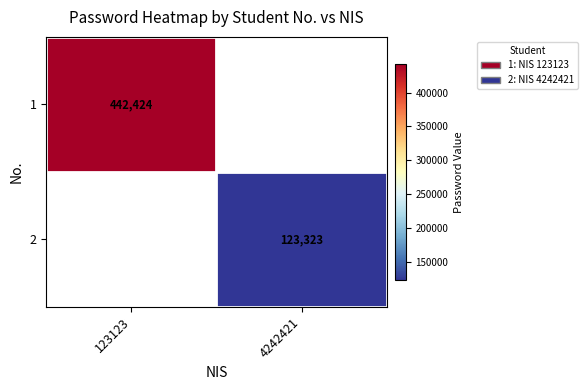

True or false: 2 has a value of 123323 at 4242421.

True